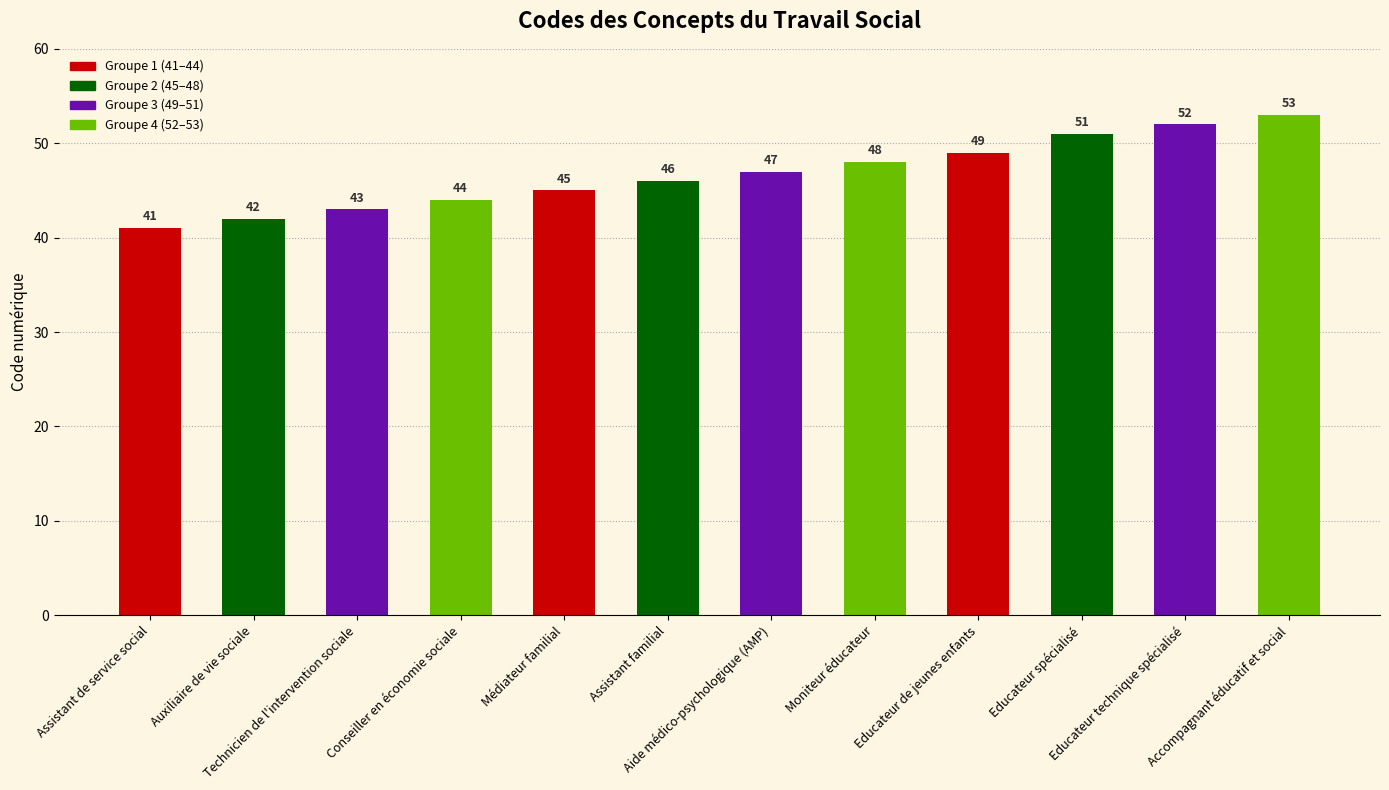

What is the minimum value shown in the chart?

41